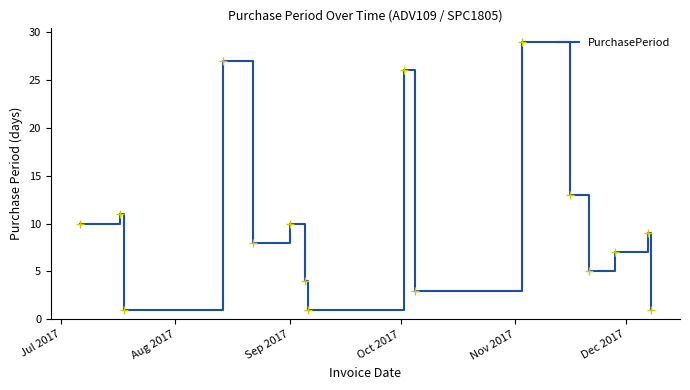

What is the greatest value displayed?

29